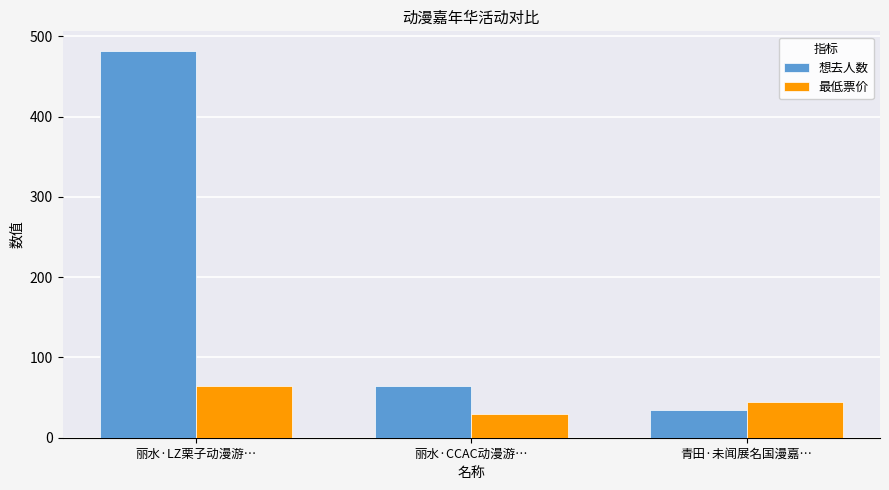

At which label is 最低票价 closest to 47?

青田·未闻展名国漫嘉…